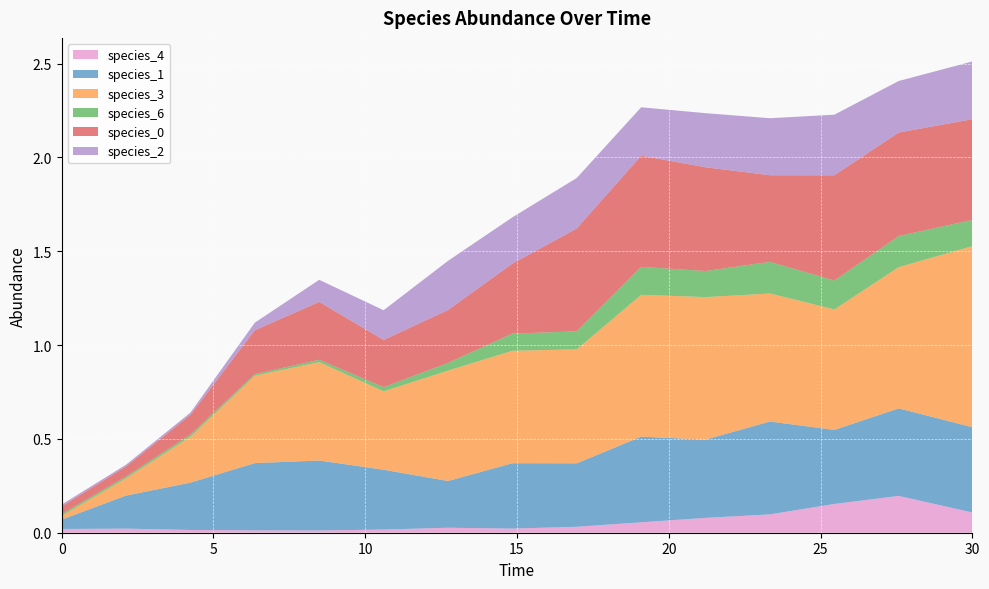

Reading left to right, transcribe all the data shown in this chart.

species_4: 0.0	0.0	0.0	0.0	0.0	0.0	0.0	0.0	0.0	0.1	0.1	0.1	0.2	0.2	0.1
species_1: 0.1	0.2	0.3	0.4	0.4	0.3	0.2	0.3	0.3	0.5	0.4	0.5	0.4	0.5	0.5
species_3: 0.0	0.1	0.2	0.5	0.5	0.4	0.6	0.6	0.6	0.8	0.8	0.7	0.6	0.8	1.0
species_6: 0.0	0.0	0.0	0.0	0.0	0.0	0.0	0.1	0.1	0.1	0.1	0.2	0.2	0.2	0.1
species_0: 0.0	0.1	0.1	0.2	0.3	0.3	0.3	0.4	0.5	0.6	0.6	0.5	0.6	0.6	0.5
species_2: 0.0	0.0	0.0	0.0	0.1	0.2	0.3	0.2	0.3	0.3	0.3	0.3	0.3	0.3	0.3